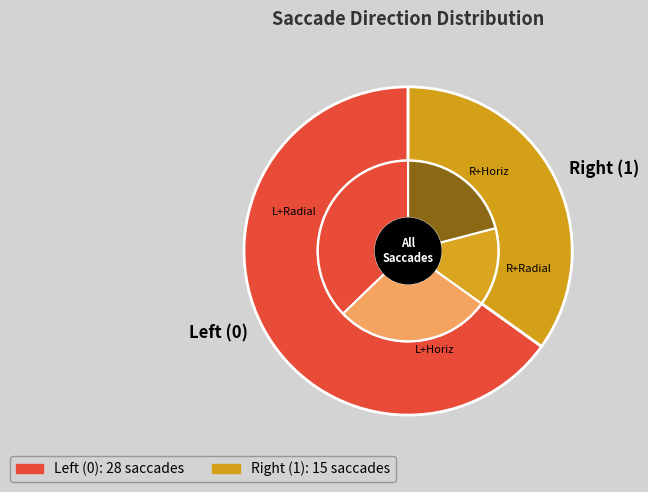

Count the number of slices in the pie.

2